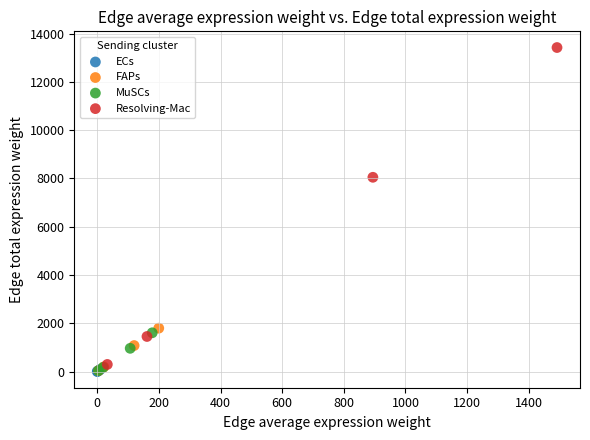

Which series has the widest spread of Y values?

Resolving-Mac